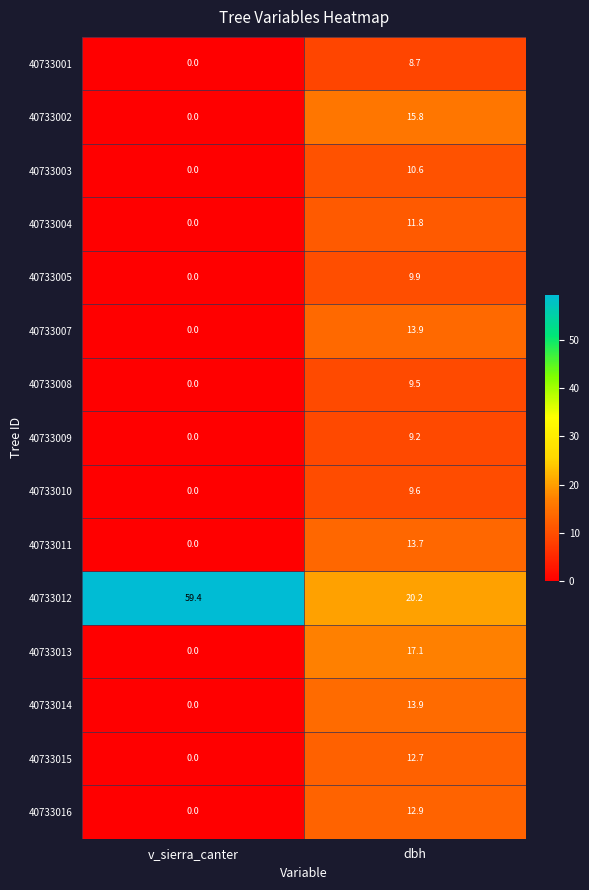

What is the sum of the 40733014 values at dbh and v_sierra_canter?

13.9